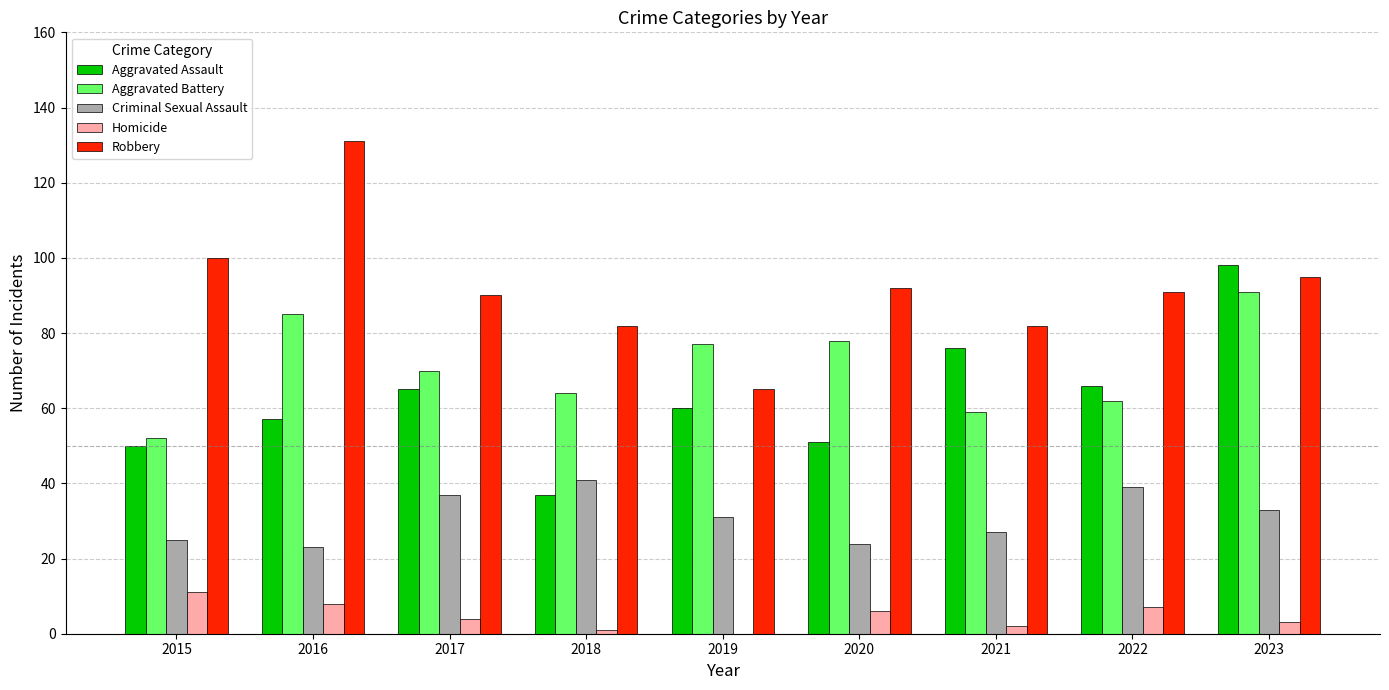

Read the Homicide value at 2016.

8